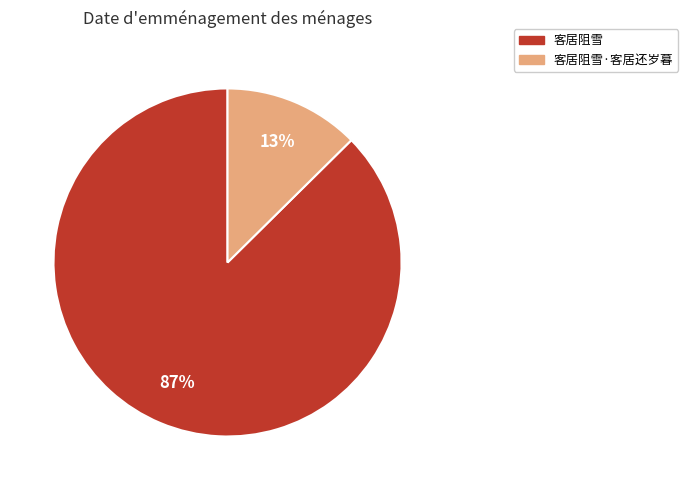

To the nearest percent, what is the average slice percentage?

50%